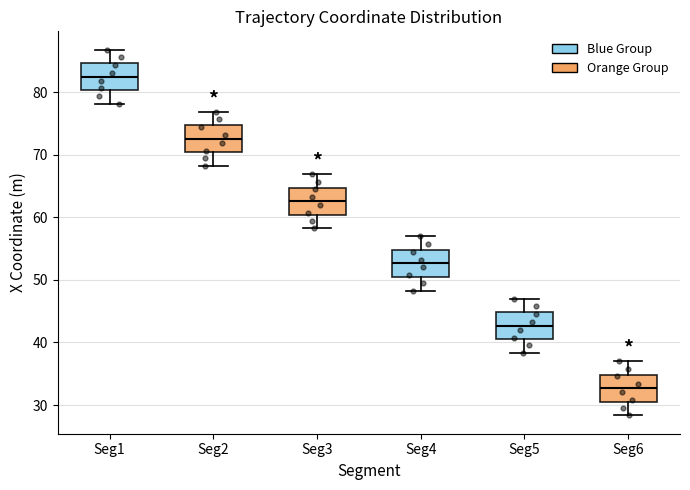

Which box's median line is the lowest?

Seg6